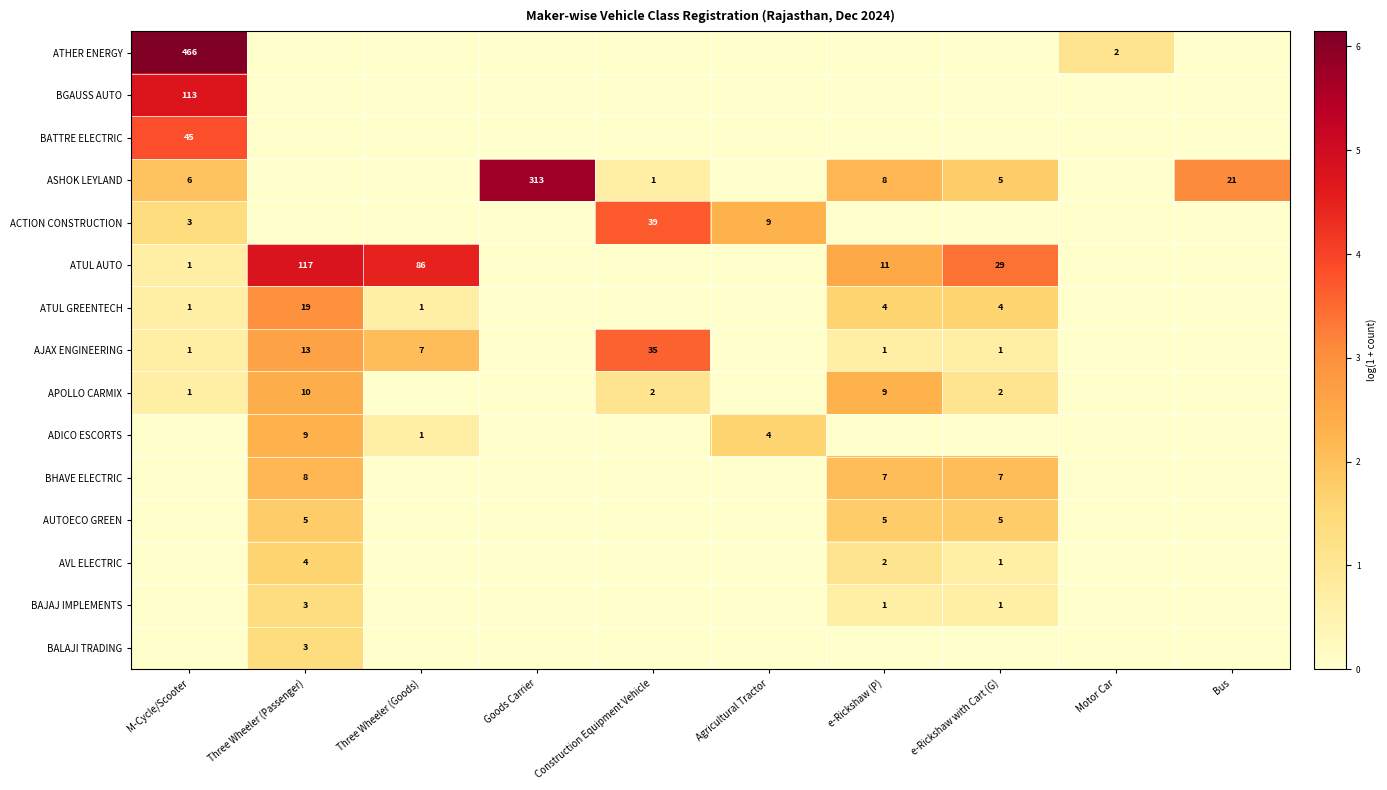

The BATTRE ELECTRIC series shows 19 at M-Cycle/Scooter. True or false?

False